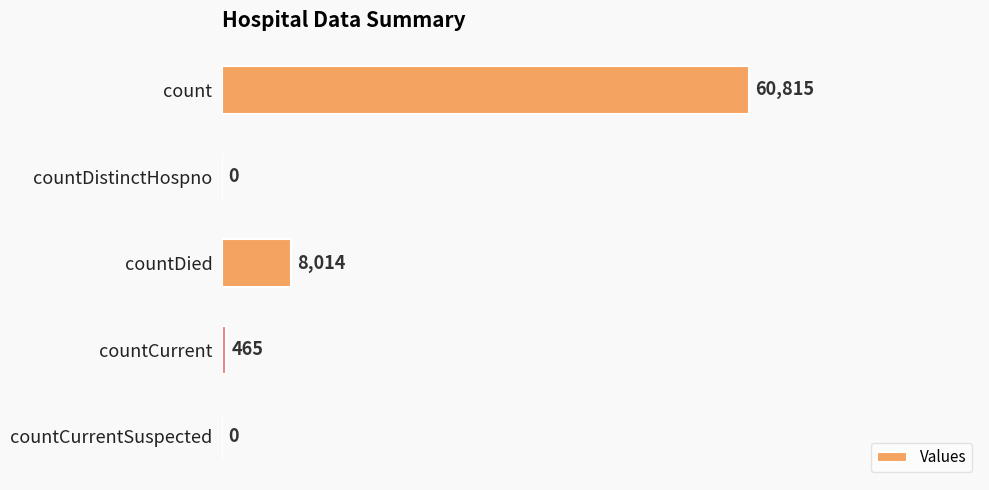

How many positive values are there?

3